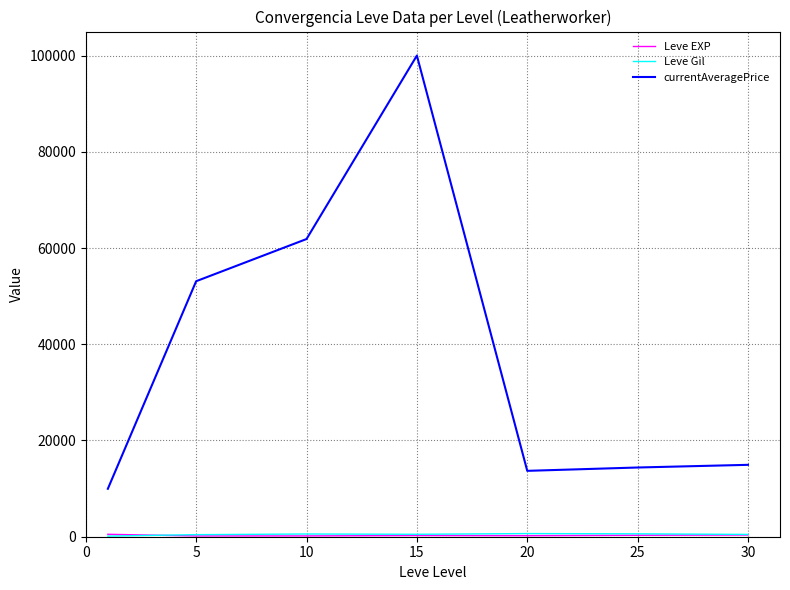

How many lines are shown in the chart?

3